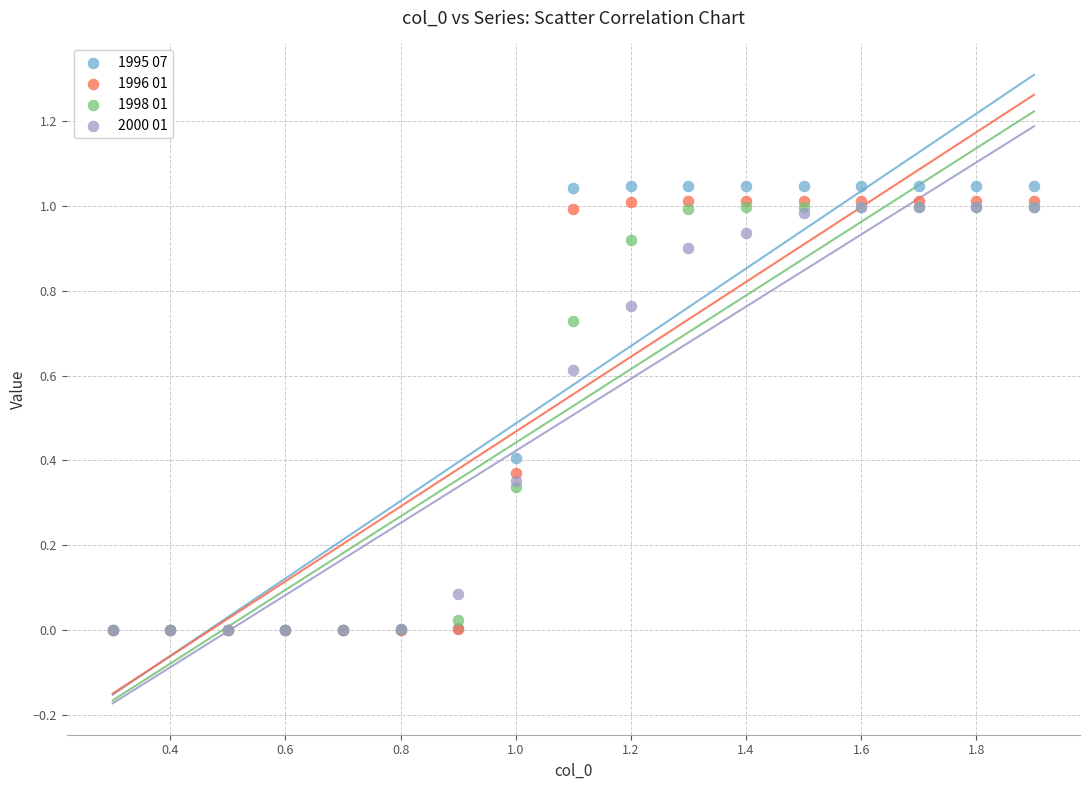

Which series contains the highest Y value?

1995 07